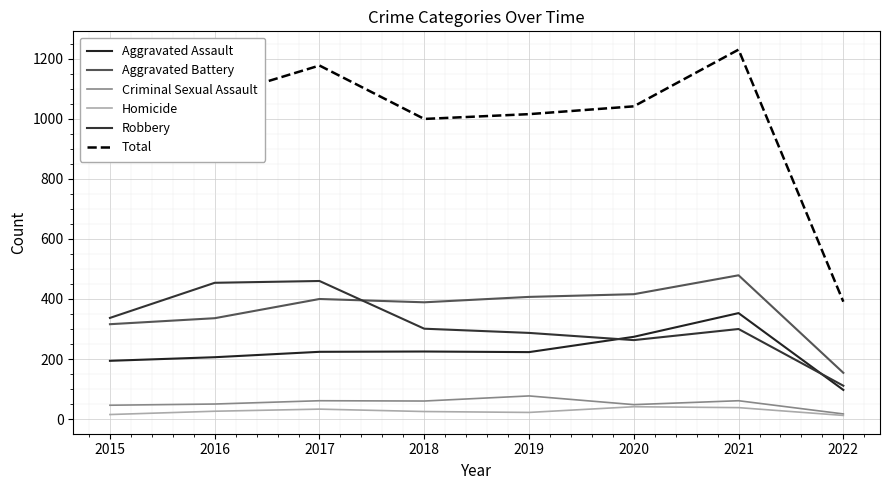

The value of Homicide at 2022 is 5. True or false?

False